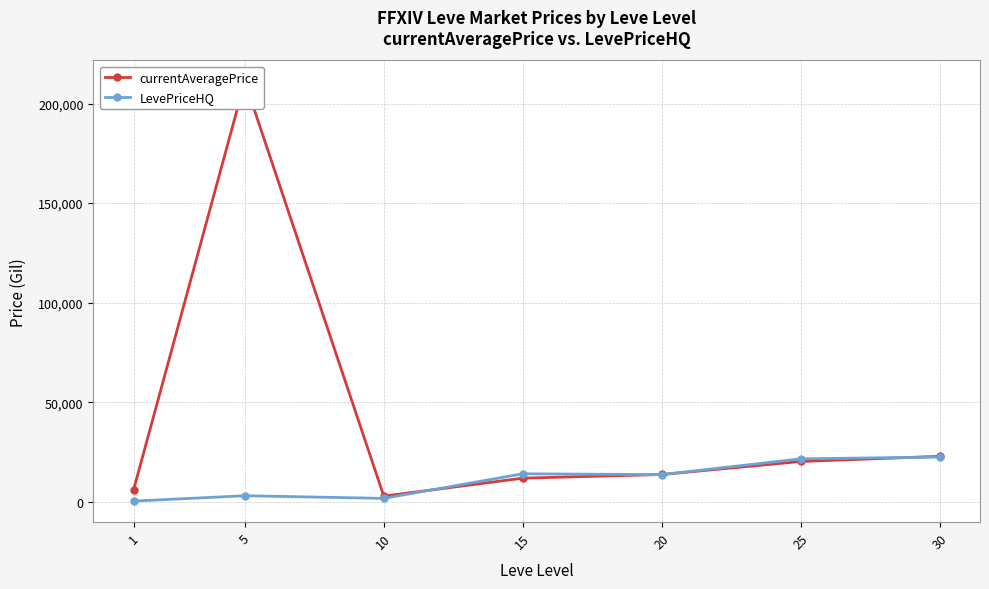

Reading left to right, list all the values displayed in this chart.

currentAveragePrice: 1=6062.0	5=211107.9	10=2791.7	15=11827.5	20=13667.6	25=20203.4	30=22790.4
LevePriceHQ: 1=303.5	5=2995.9	10=1666.7	15=14027.8	20=13597.6	25=21530.4	30=22448.8